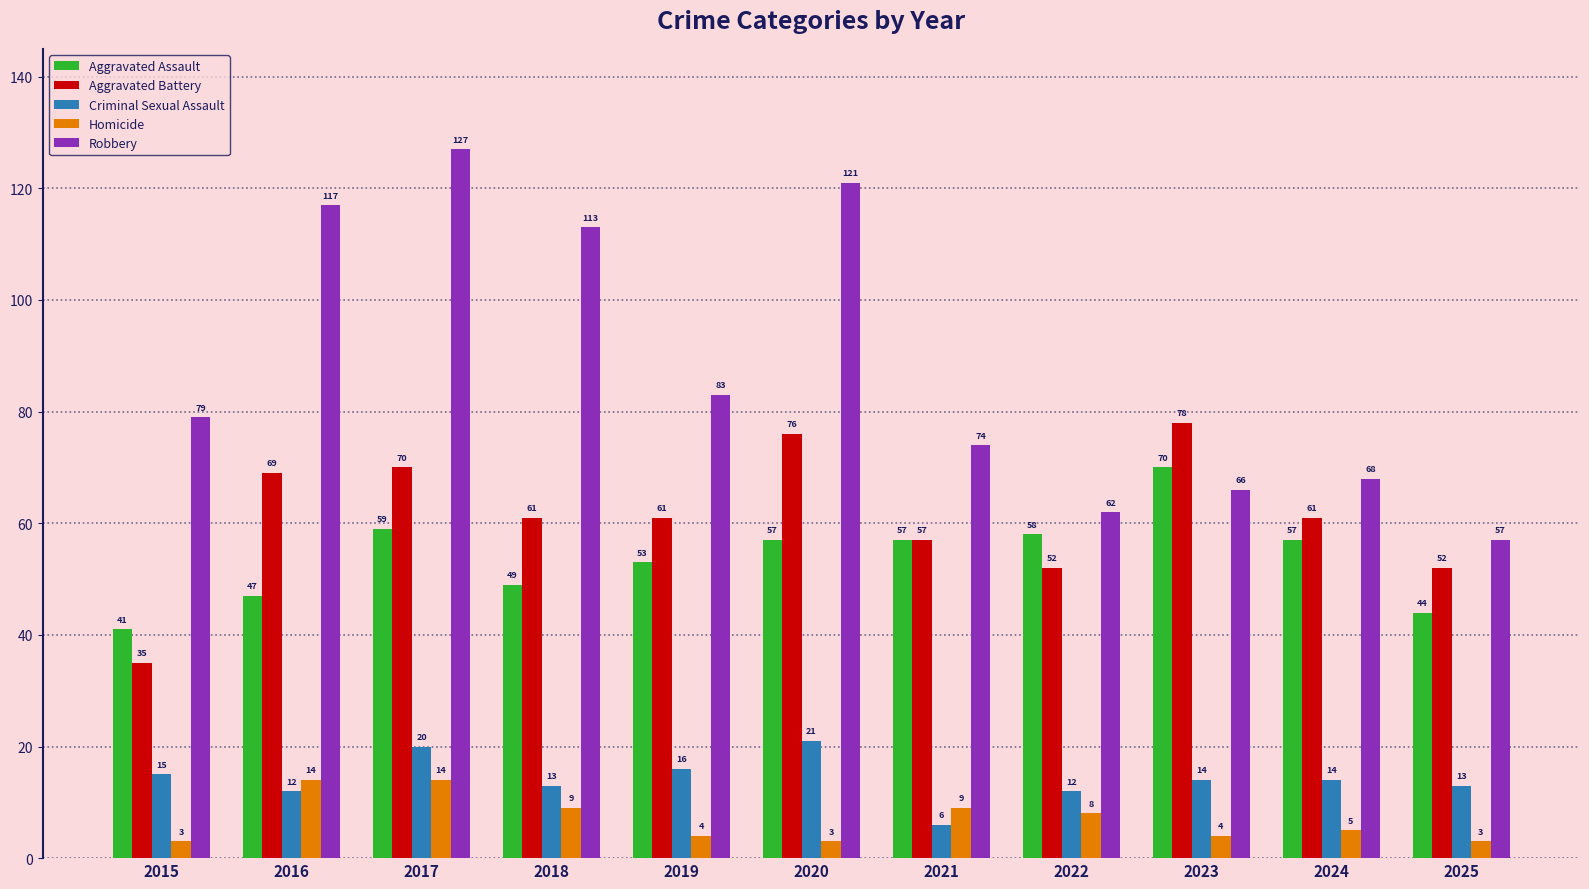

What is the sum of the Criminal Sexual Assault values at 2019 and 2024?

30